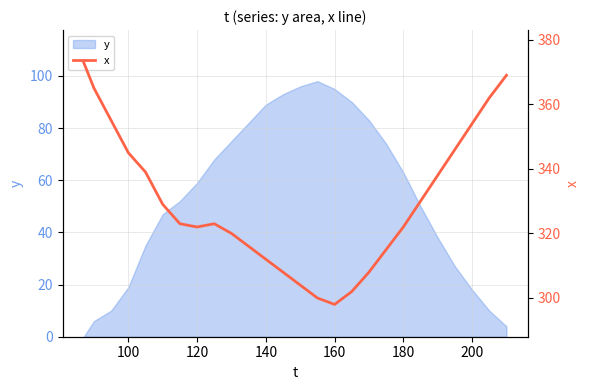

The value of y at 100 is 25. True or false?

False